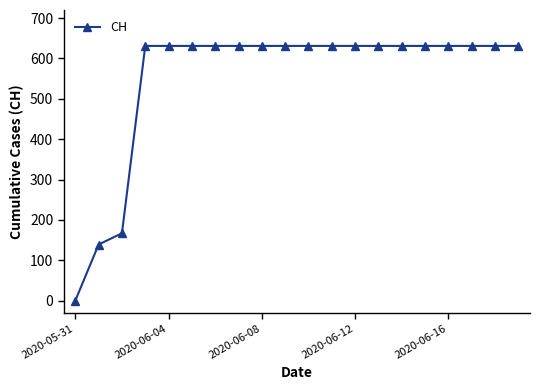

What is the greatest value displayed?

631